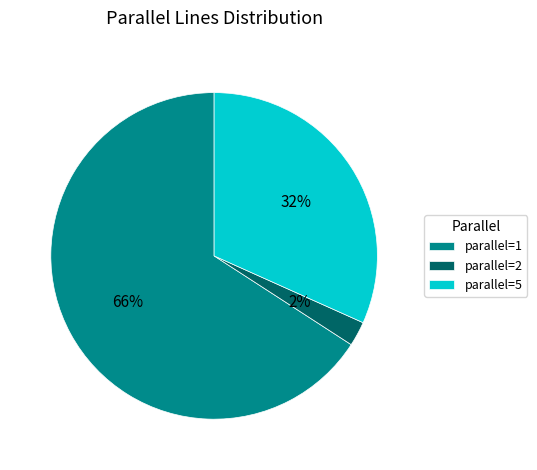

Rank the categories by value from lowest to highest.

parallel=2, parallel=5, parallel=1